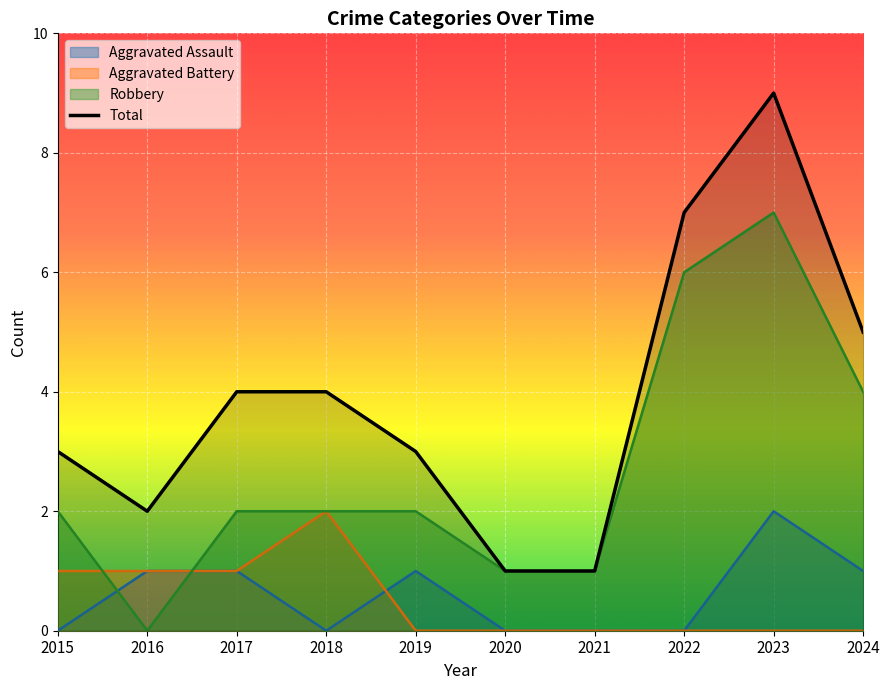

What is the difference between the maximum and minimum values?

8